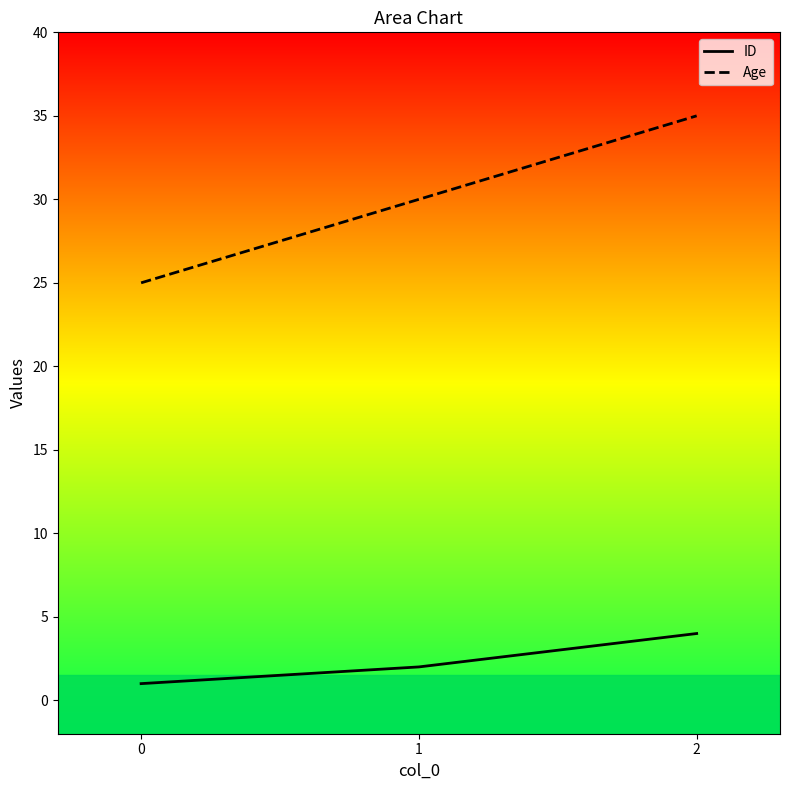

Between 0 and 2, which series saw the biggest shift?

Age